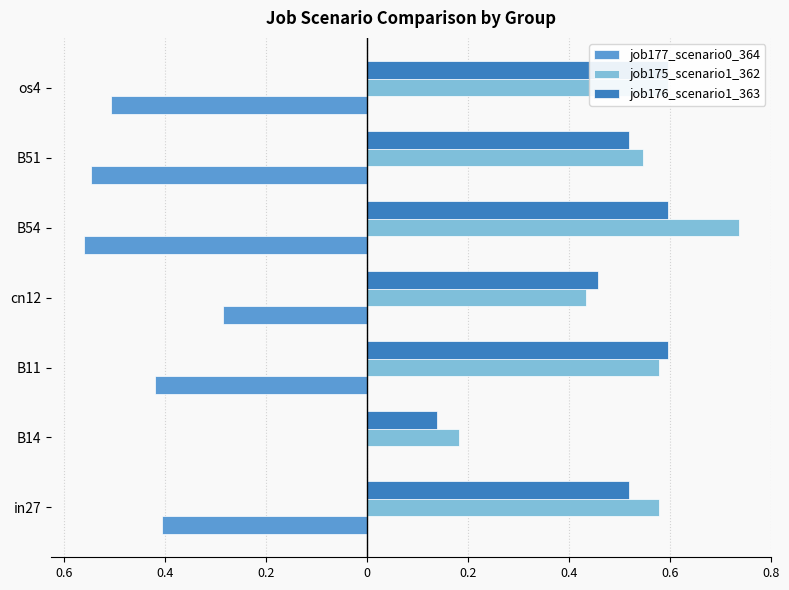

Which series has the largest range (max minus min)?

job177_scenario0_364